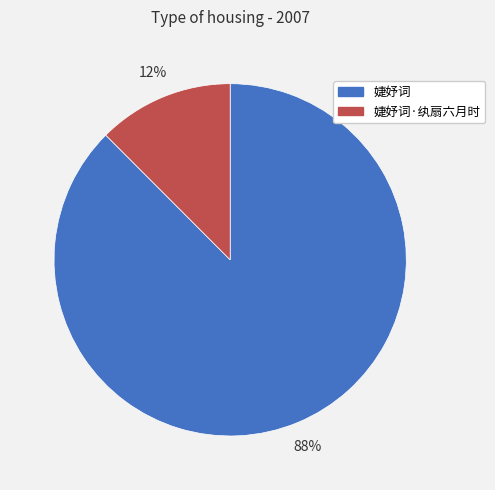

To the nearest percent, what percentage of the pie is 婕妤词·纨扇六月时?

12%